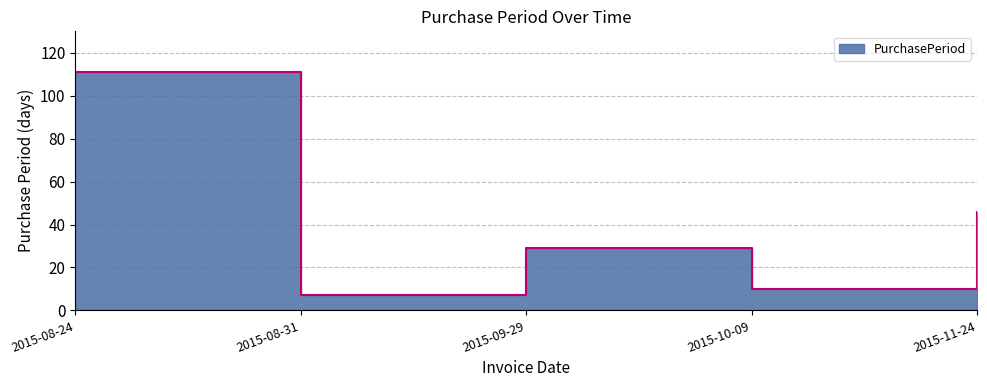

What is the sum of the values at 2015-08-31 and 2015-11-24?

53